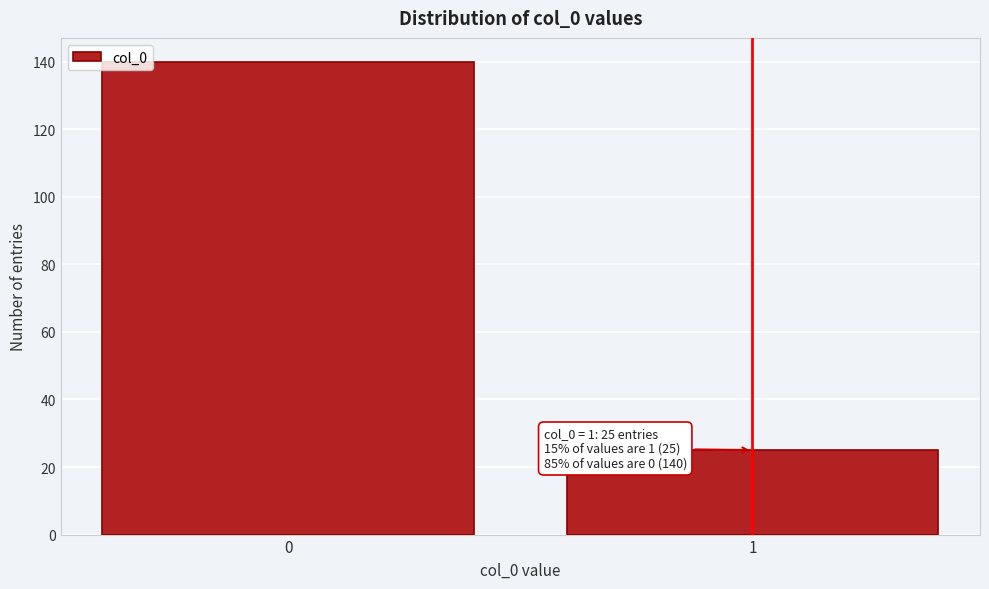

Reading left to right, transcribe all the data shown in this chart.

140	25